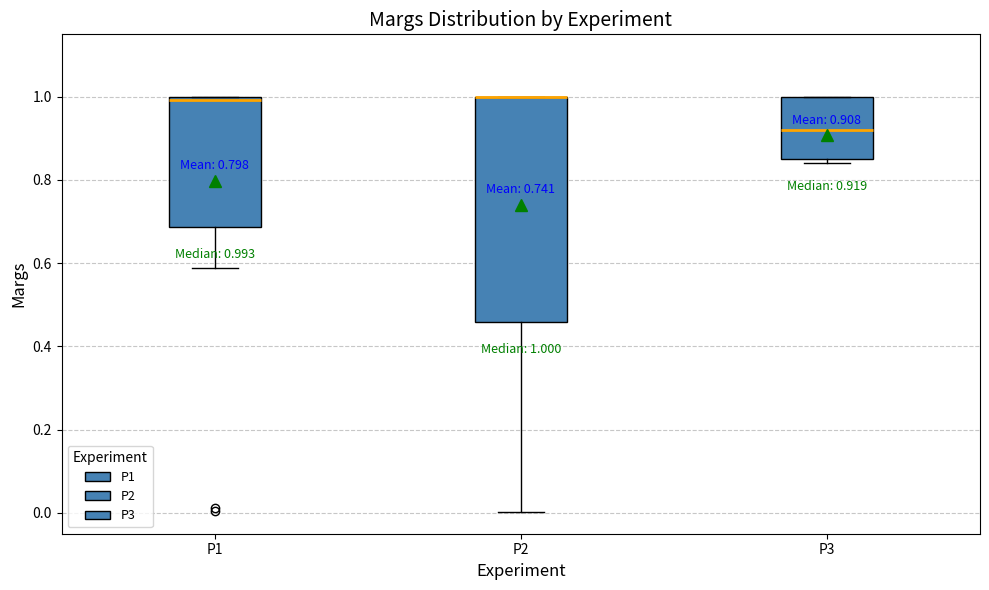

Which box is the tallest, from its lower edge to its upper edge?

P2